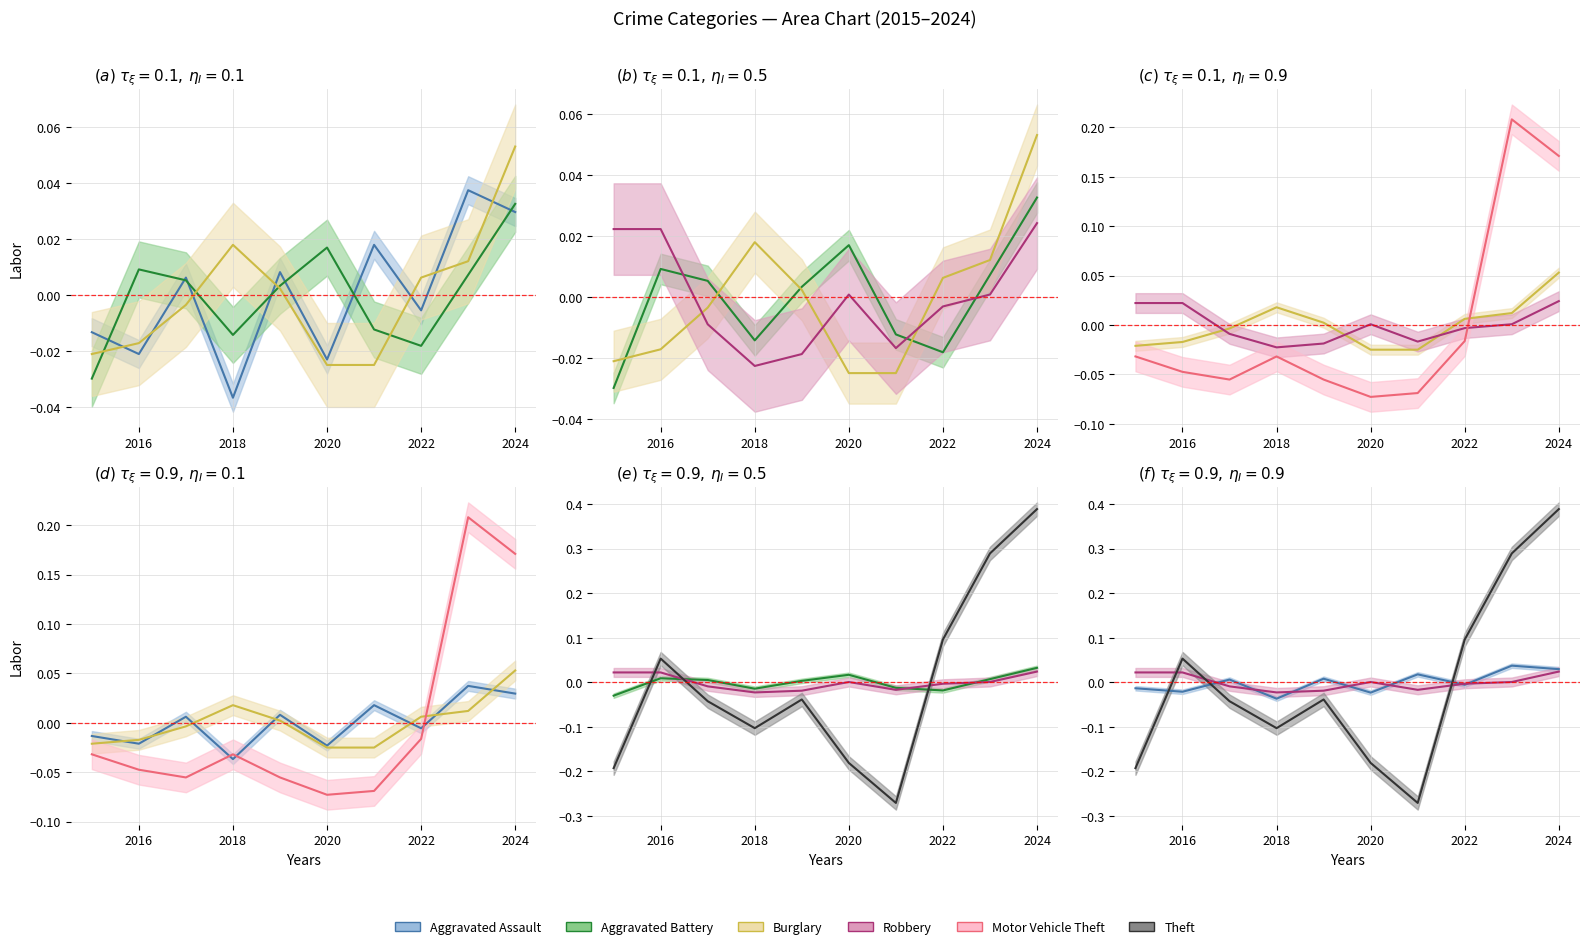

How many values in the Aggravated Assault series exceed 0?

5